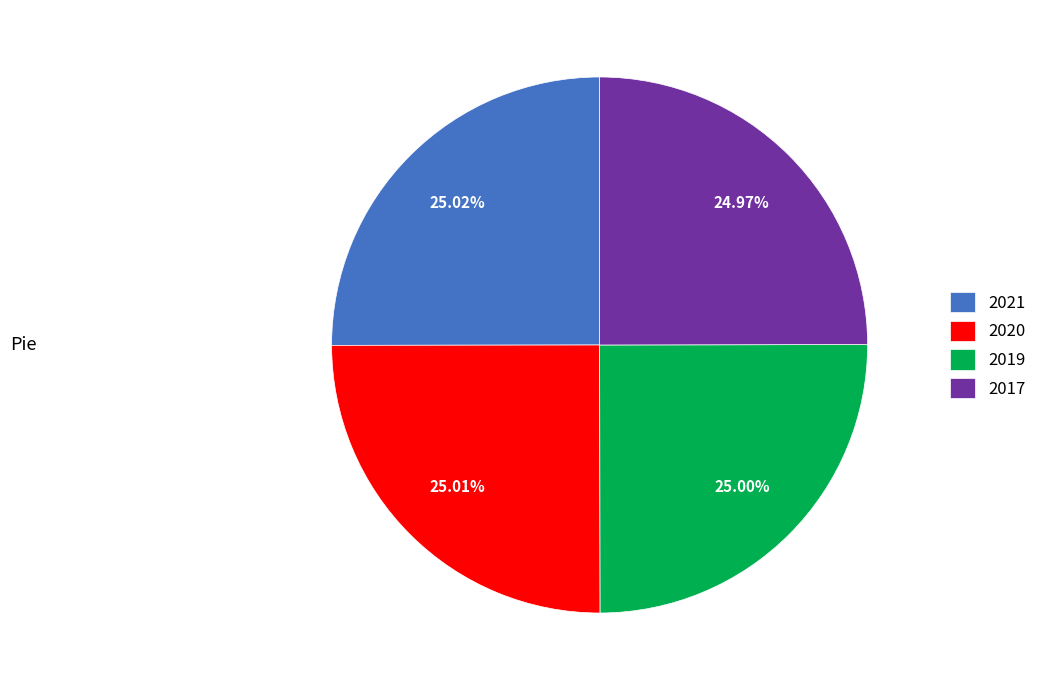

To the nearest percent, what portion does 2020 represent?

25%